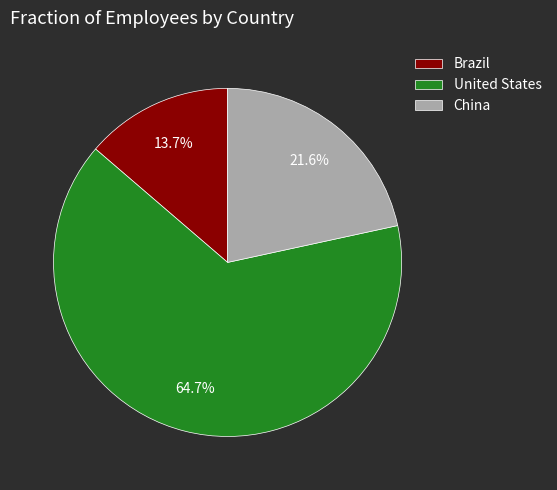

Count the number of slices in the pie.

3